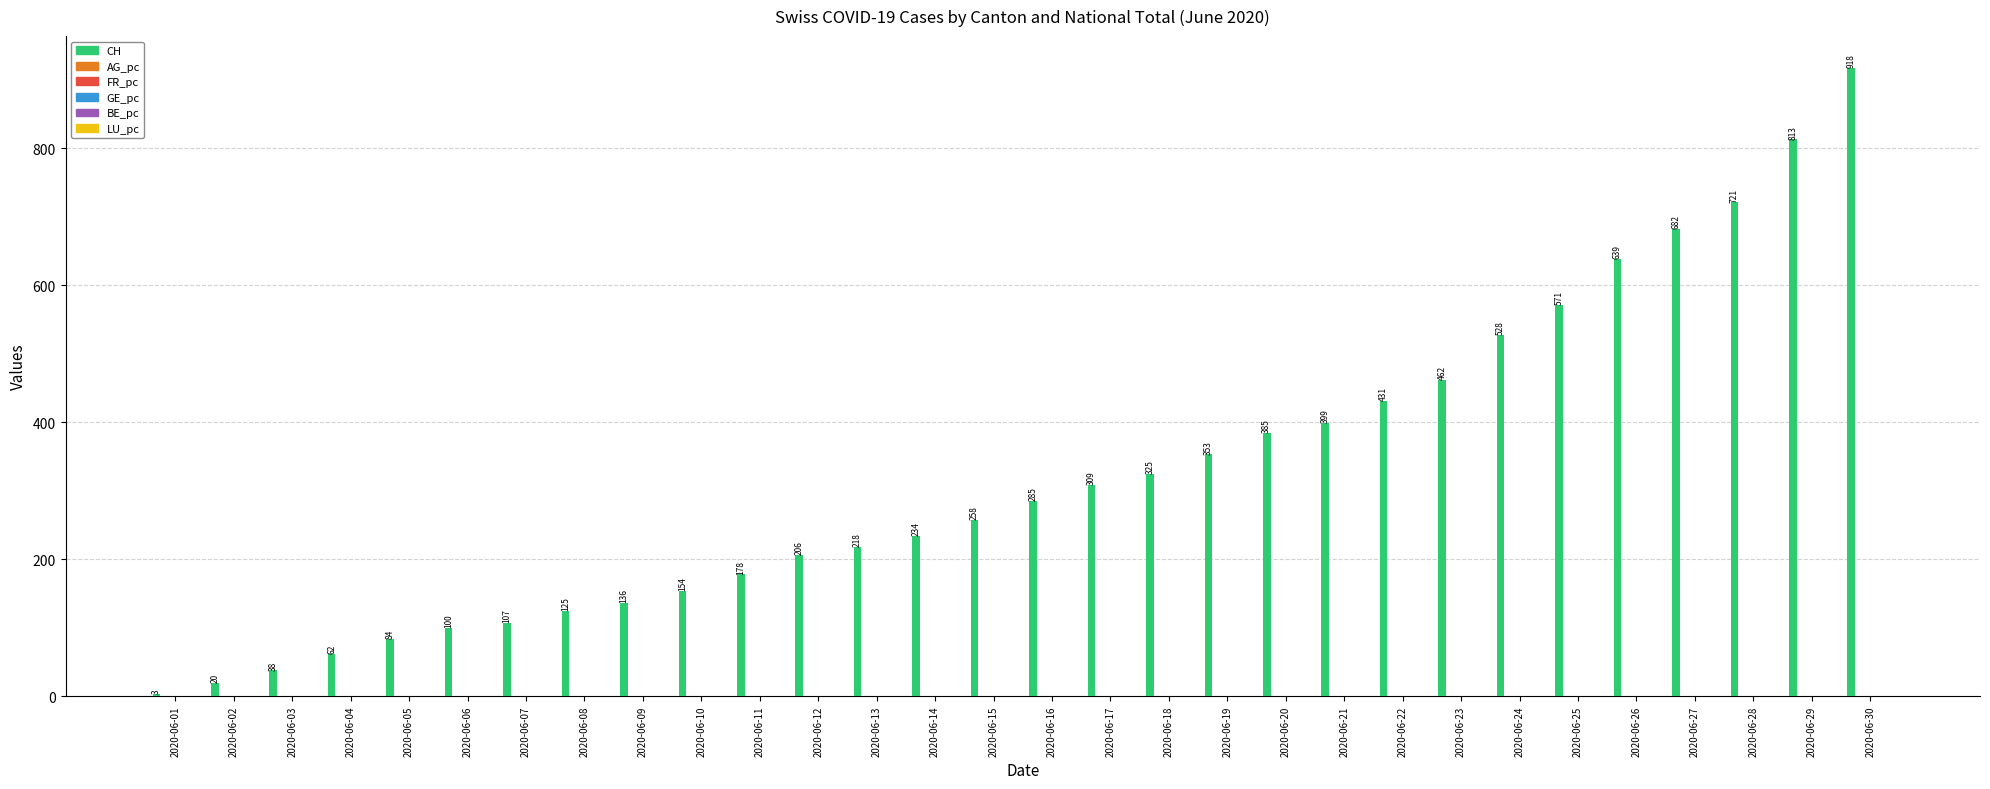

How many categories are shown in the chart?

30